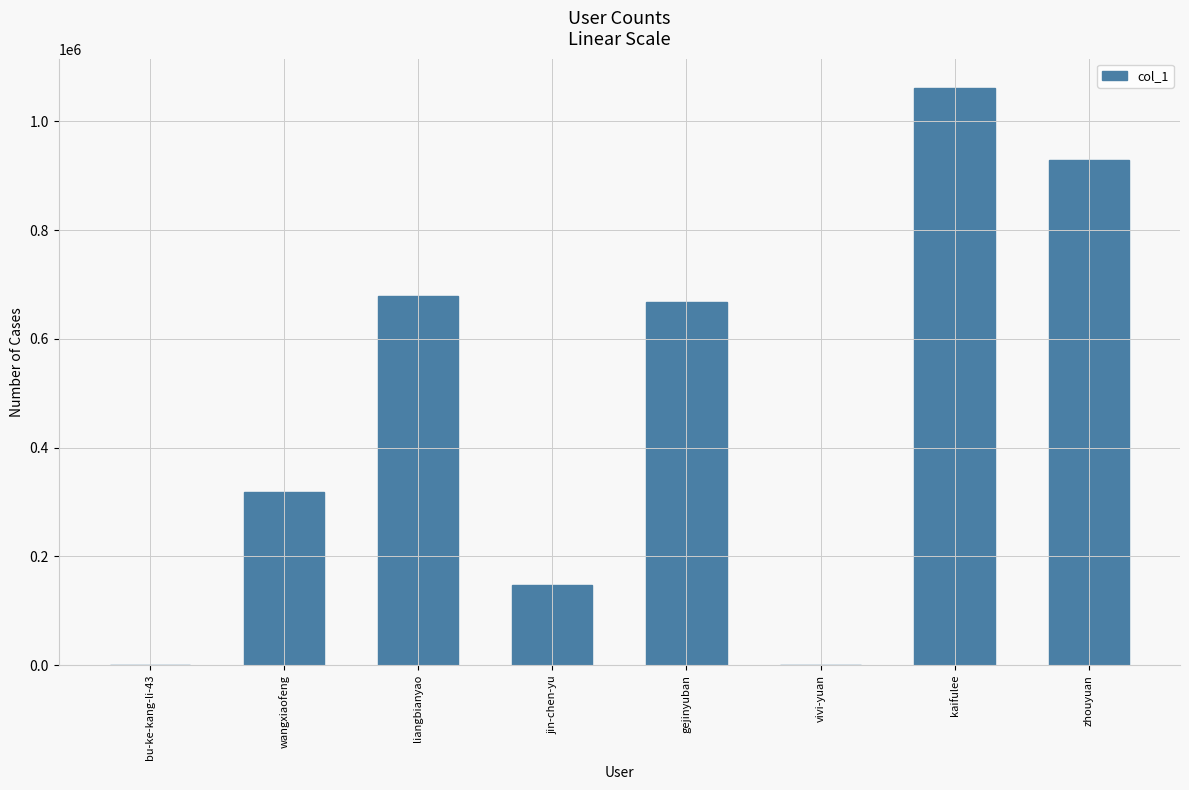

What is the sum of the values at zhouyuan and jin-chen-yu?

1078006